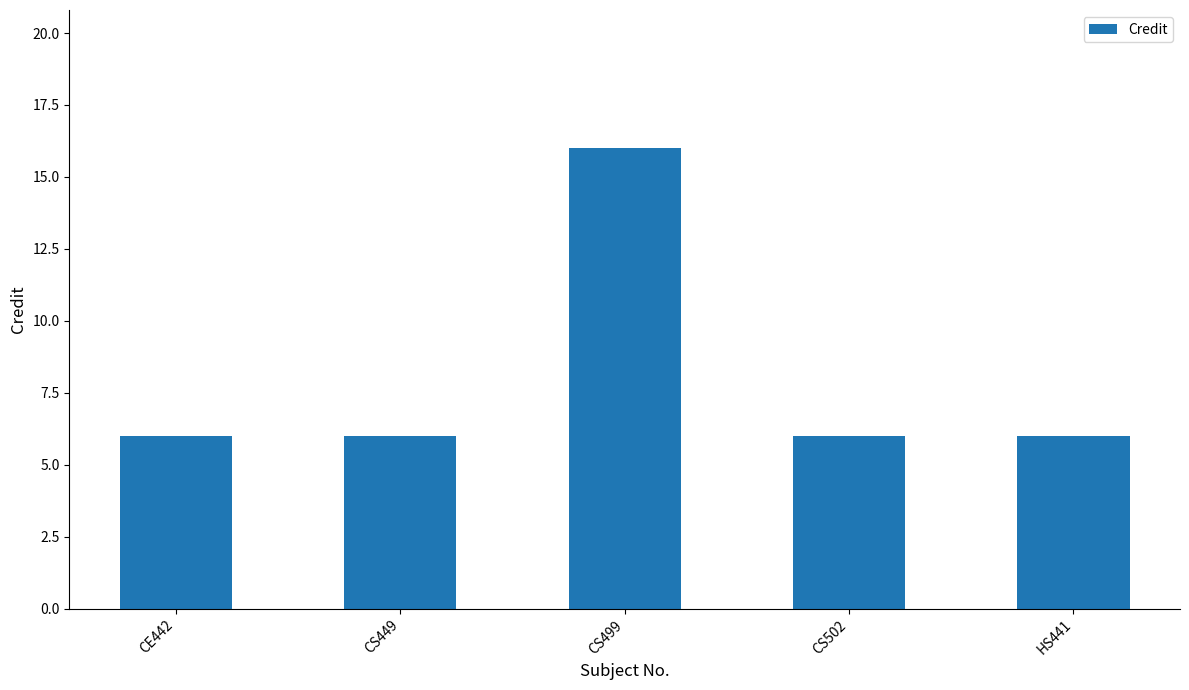

Reading left to right, what are all the values shown in this chart?

6	6	16	6	6